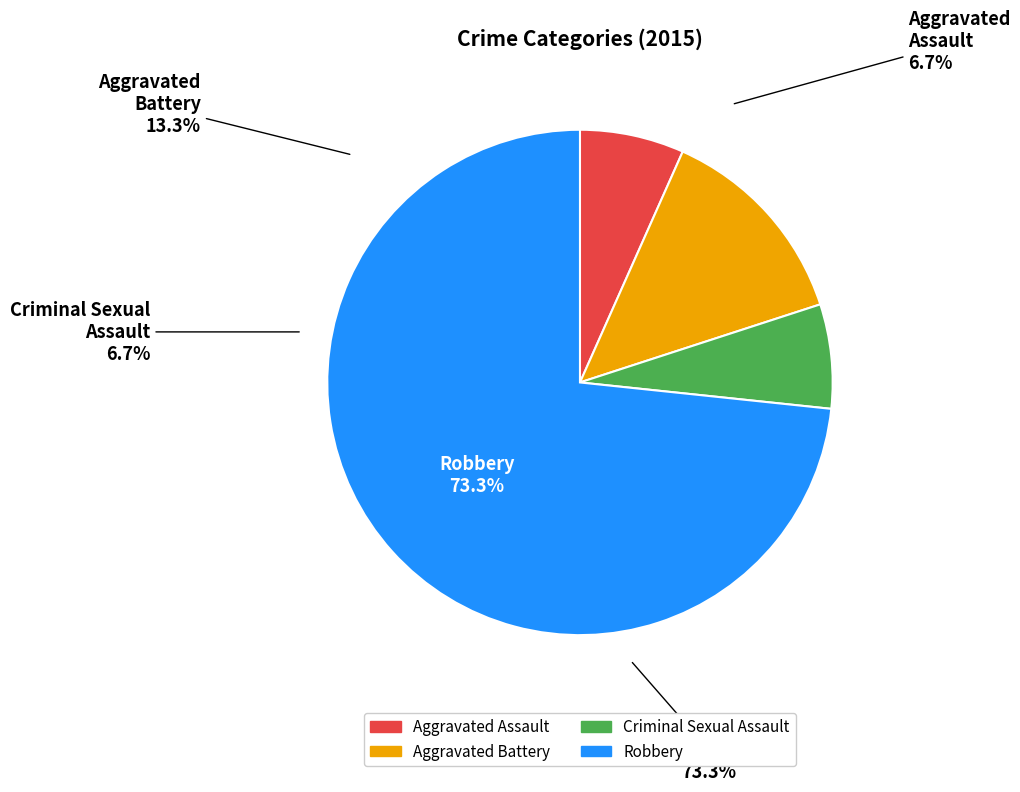

How many segments does this pie chart have?

4